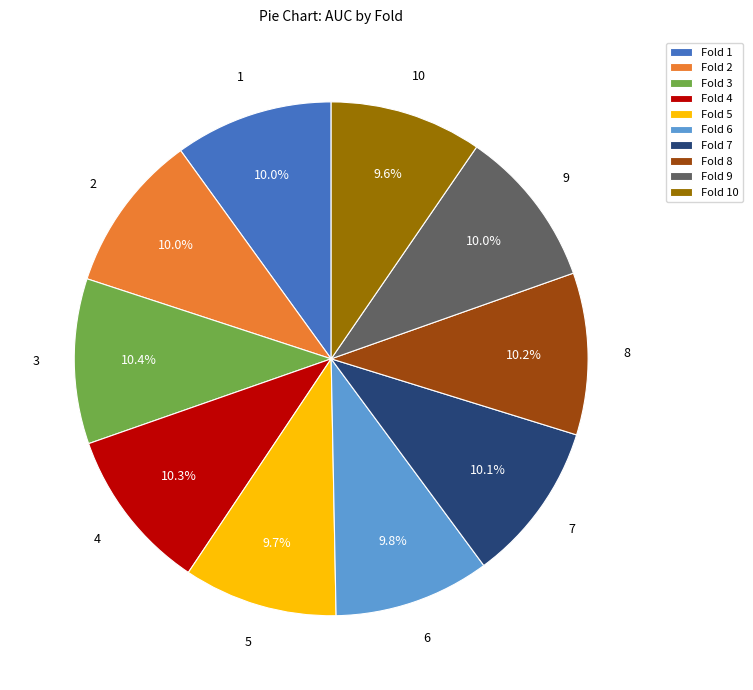

What percentage is NOT represented by Fold 4?

89.7%